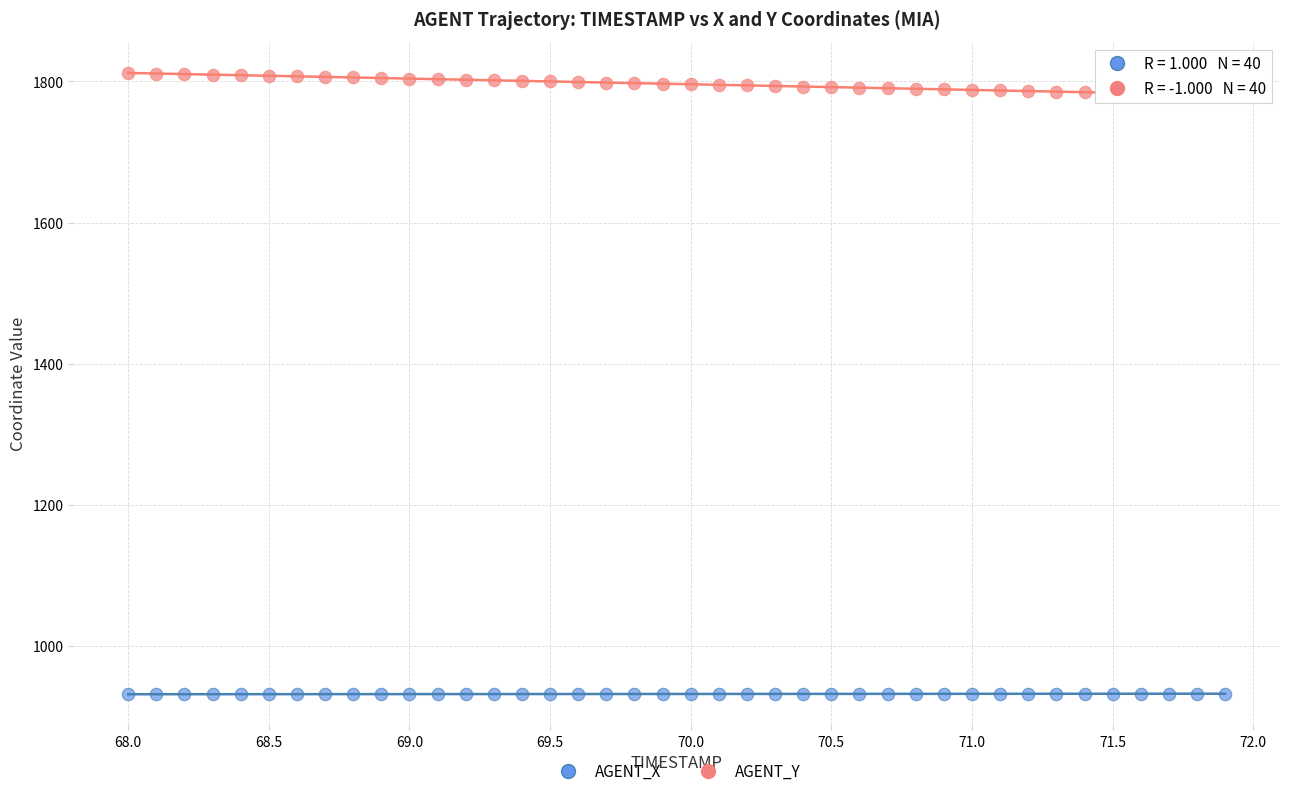

What are all the series names shown in the legend?

AGENT_X, AGENT_Y